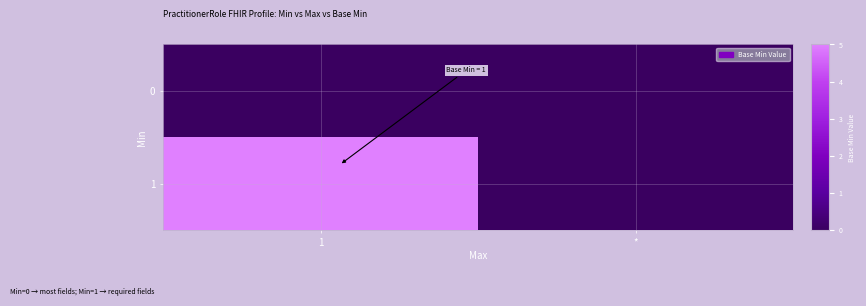

Reading left to right, list all the values displayed in this chart.

0: 1=0	*=0
1: 1=5	*=0